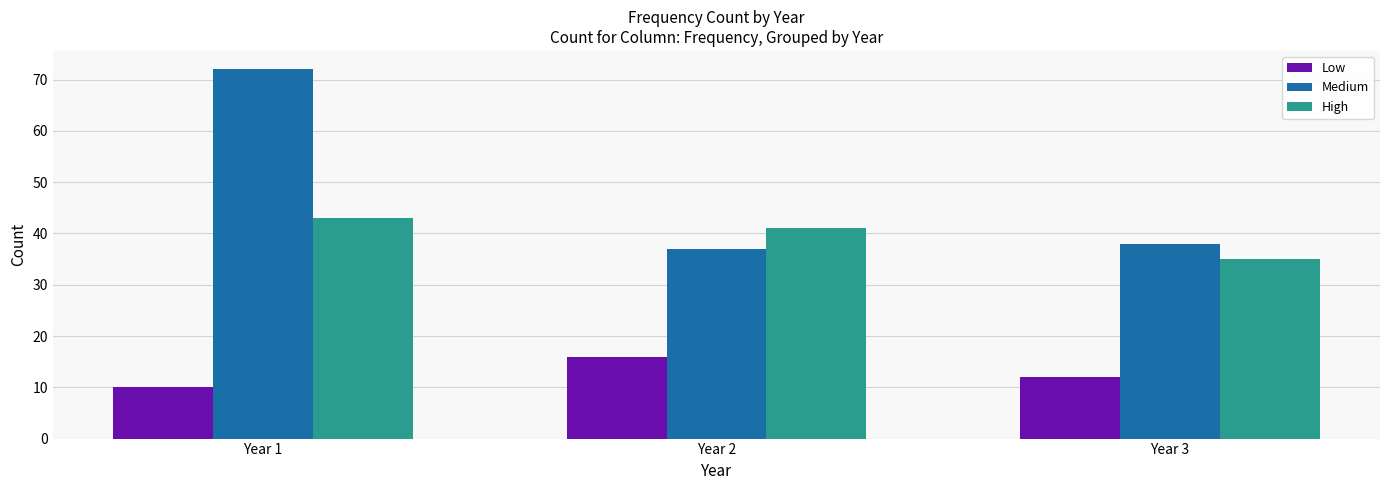

Which series has the largest total across all categories?

Medium